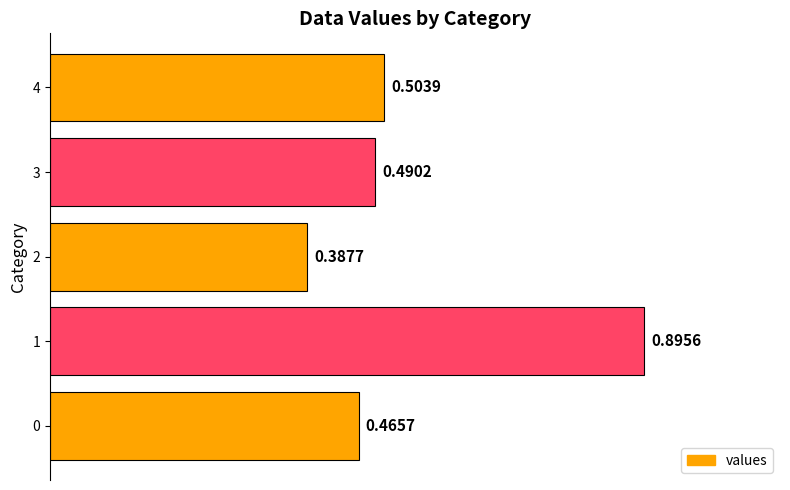

What is the sum of the values at 3 and 4?

1.0